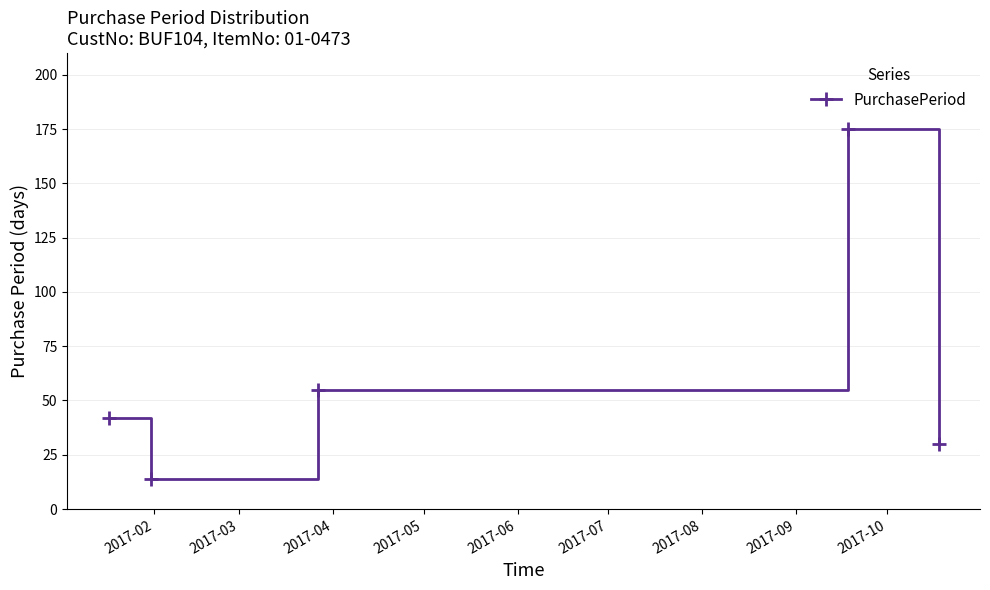

Reading right to left, extract all data points from this chart.

30	175	55	14	42